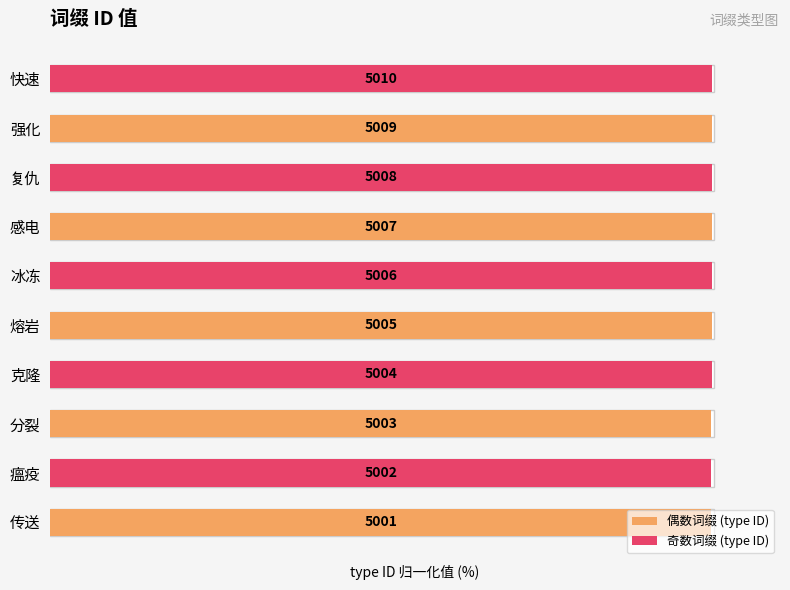

At how many categories does at least one series exceed 99?

5